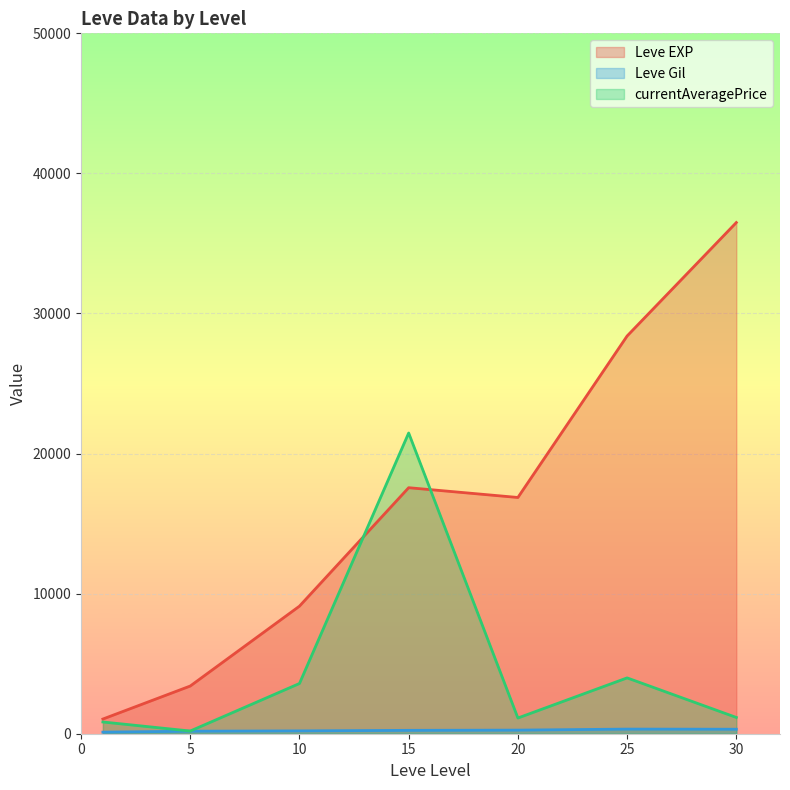

Which series changed the most between 5 and 20?

Leve EXP